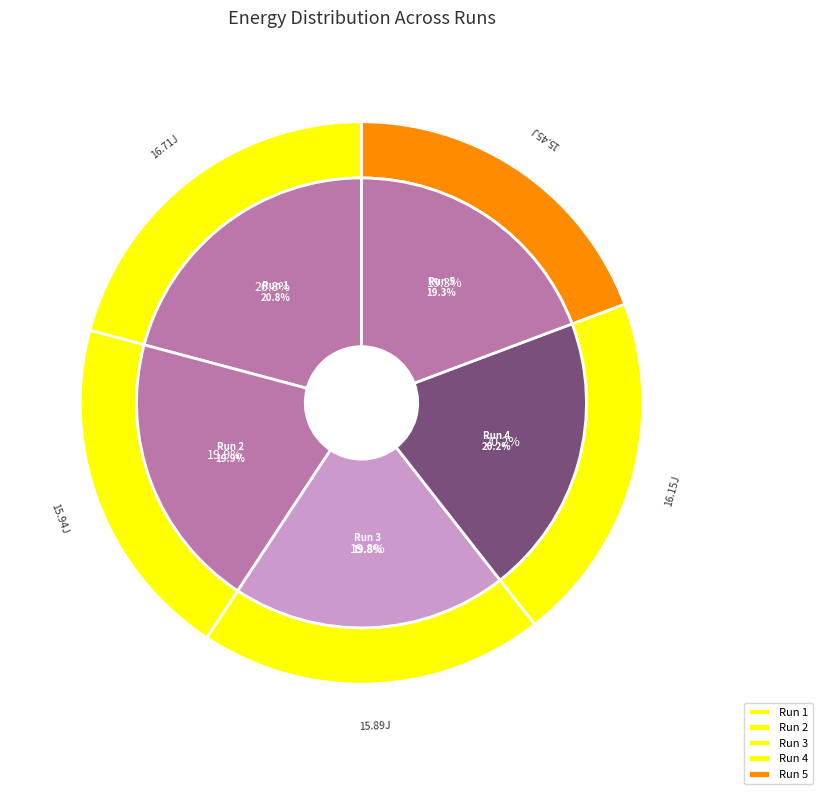

How much of the chart is everything except Run 5?

80.7%